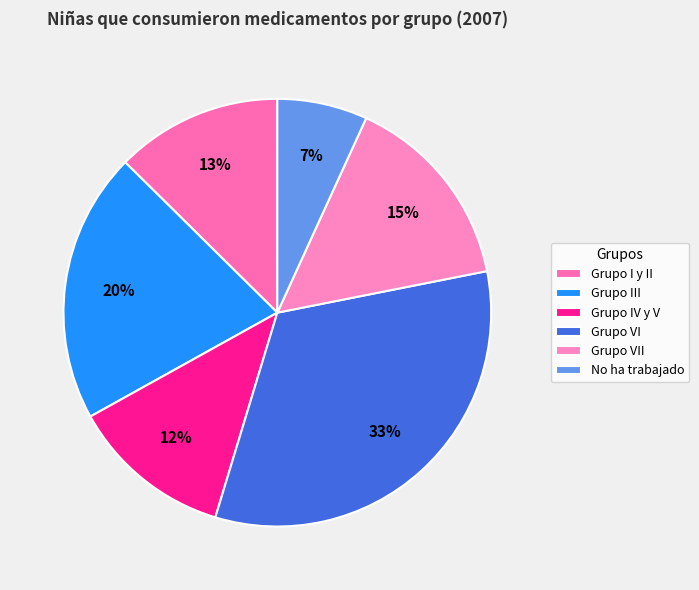

How many segments does this pie chart have?

6